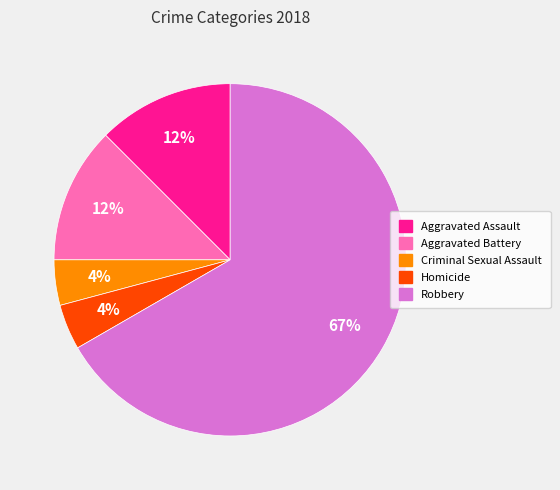

What percentage is the Homicide slice, to the nearest percent?

4%